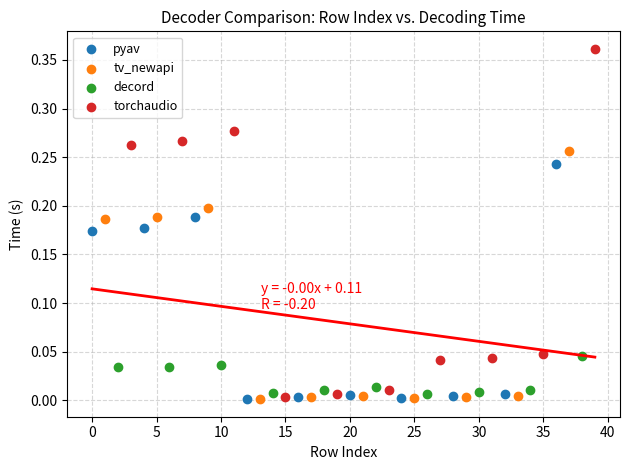

What are all the series names shown in the legend?

pyav, tv_newapi, decord, torchaudio